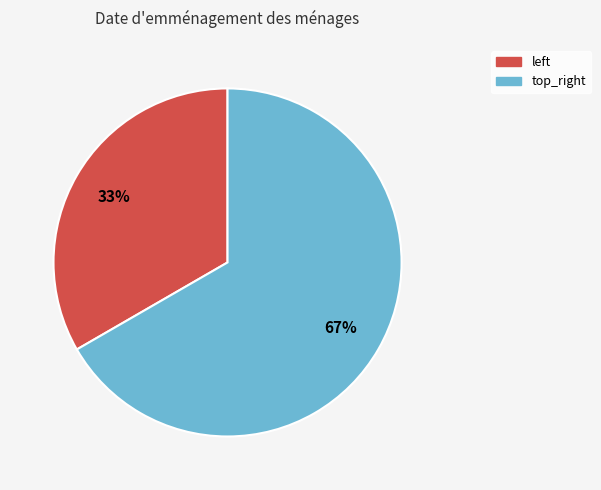

Count the number of slices in the pie.

2